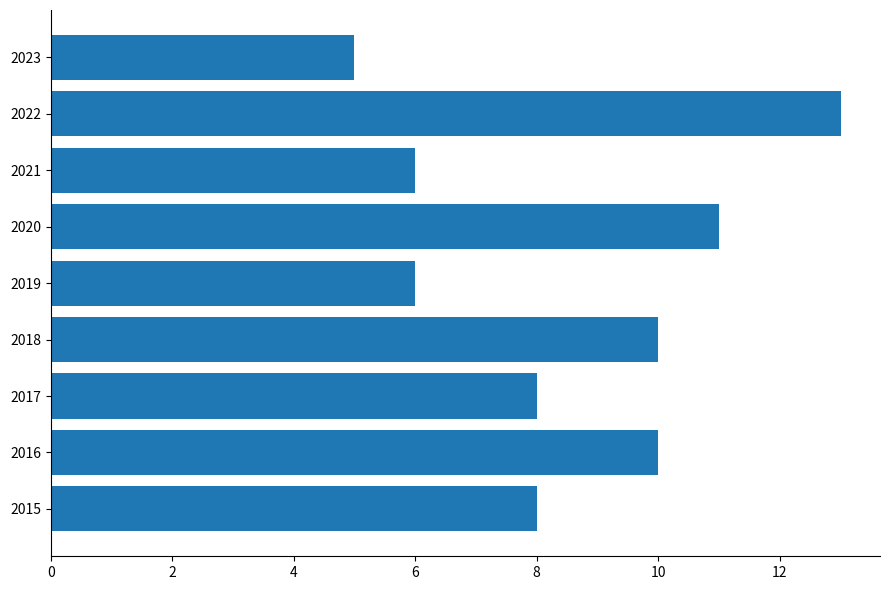

How many bars are there in total?

9